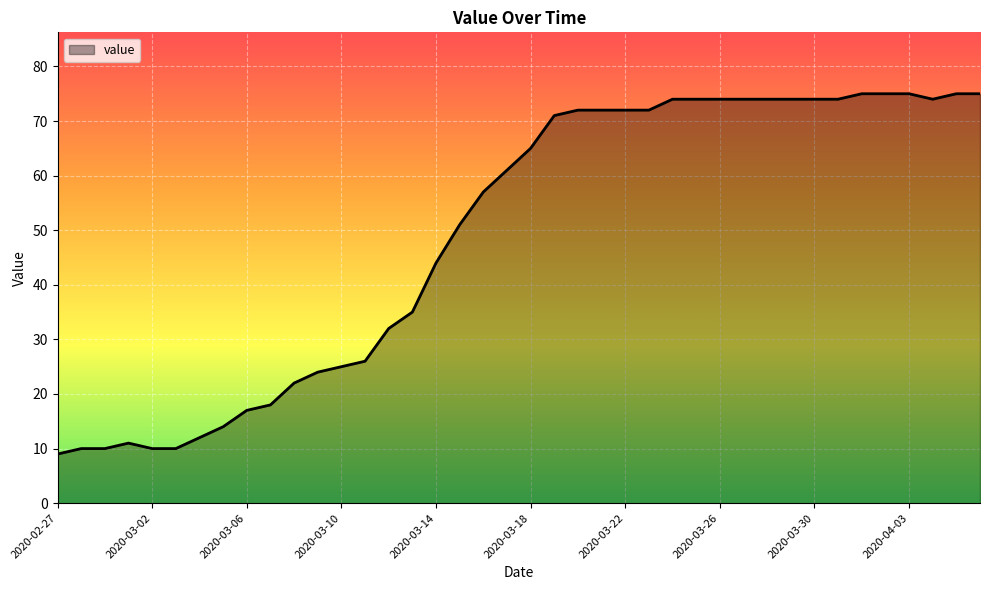

What is the average value?

49